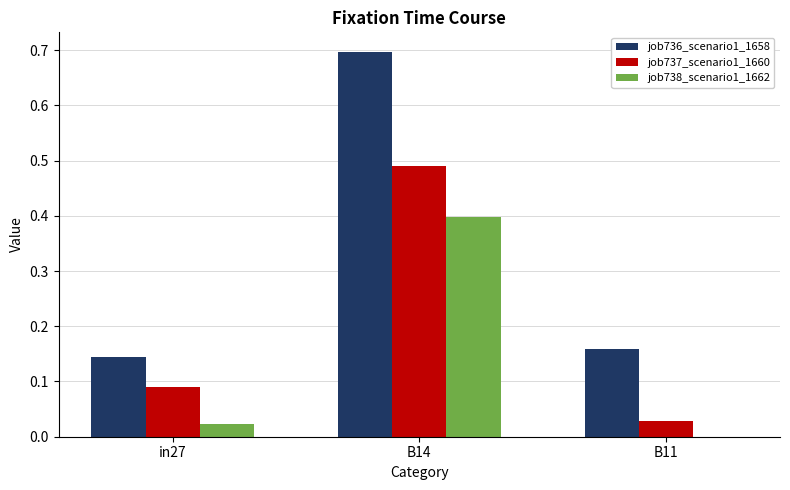

Between in27 and B11, which series saw the biggest shift?

job737_scenario1_1660